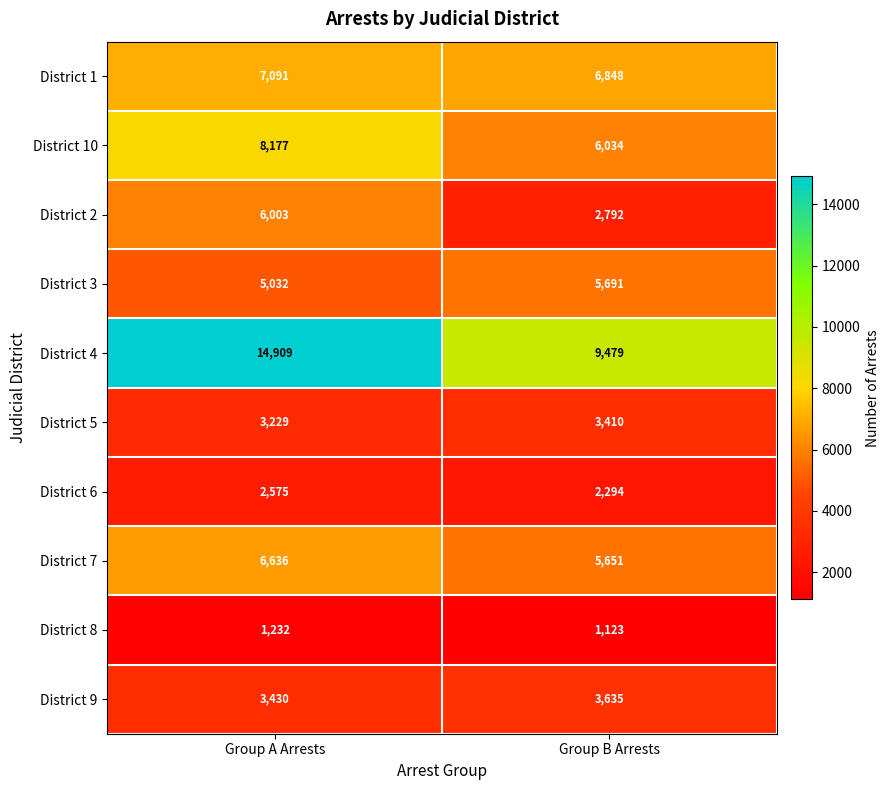

Rank the series by their maximum value, from highest to lowest.

District 4, District 10, District 1, District 7, District 2, District 3, District 9, District 5, District 6, District 8